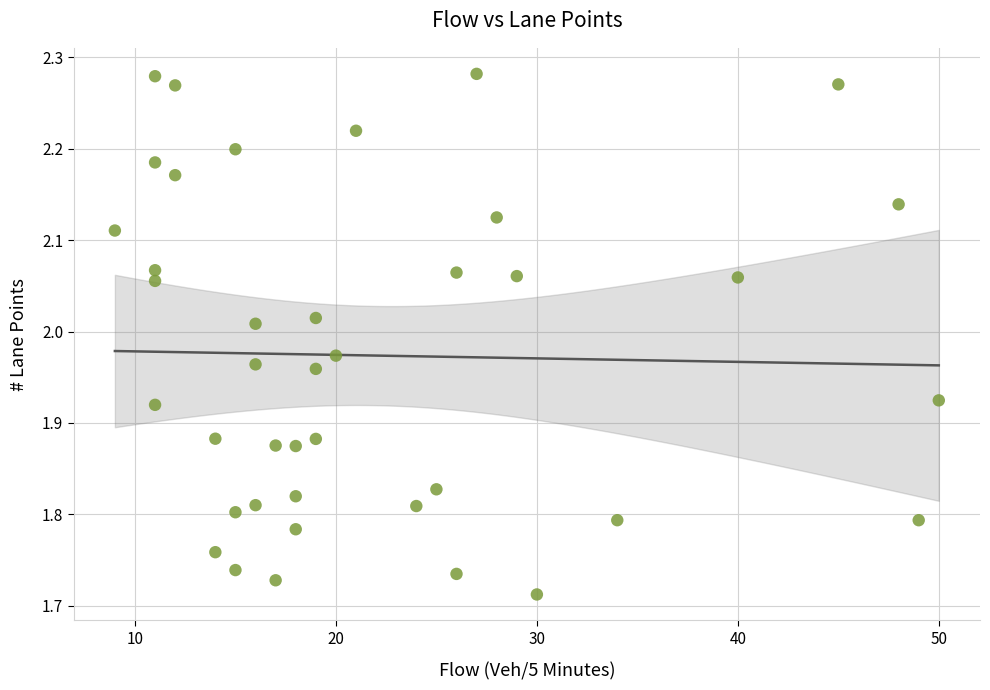

What is the range of X values (max minus min)?

41.0